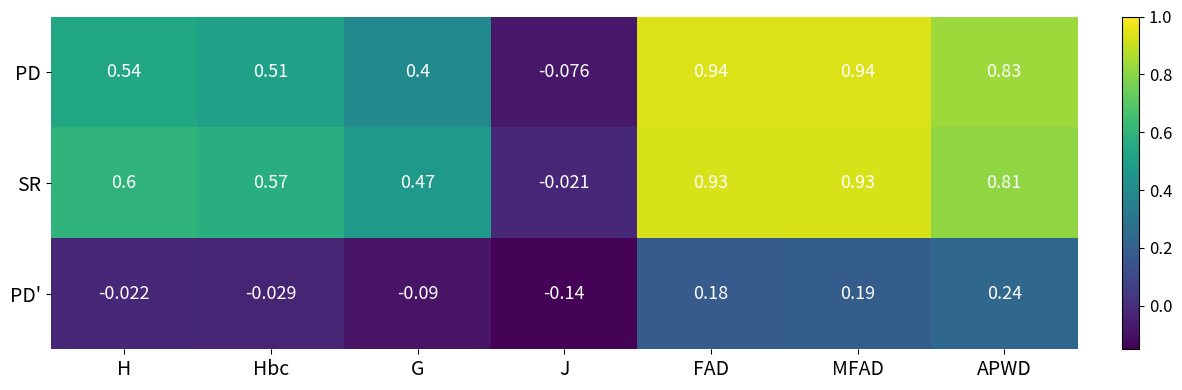

Which label corresponds to the smallest value in the chart?

J